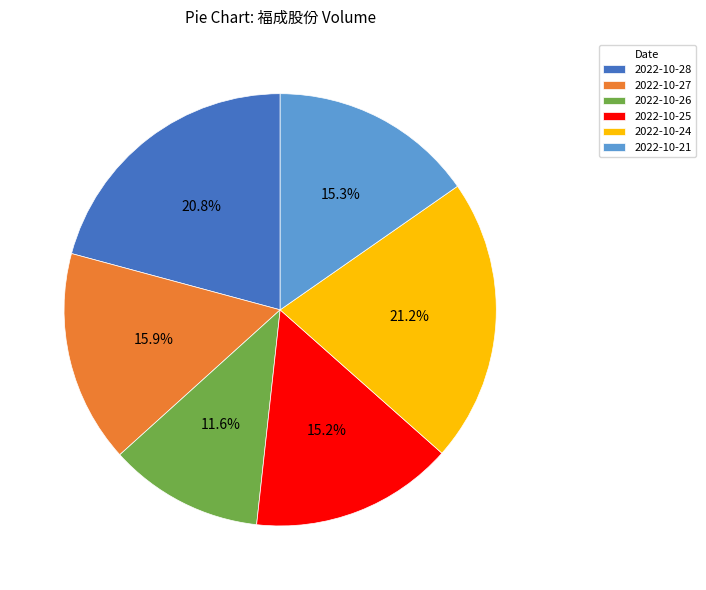

How much of the chart is everything except 2022-10-21?

84.7%